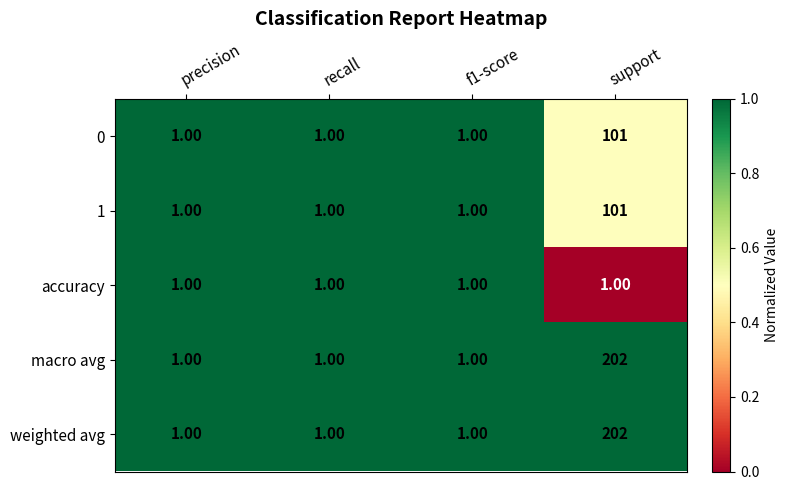

What is the difference between the weighted avg values at f1-score and support?

201